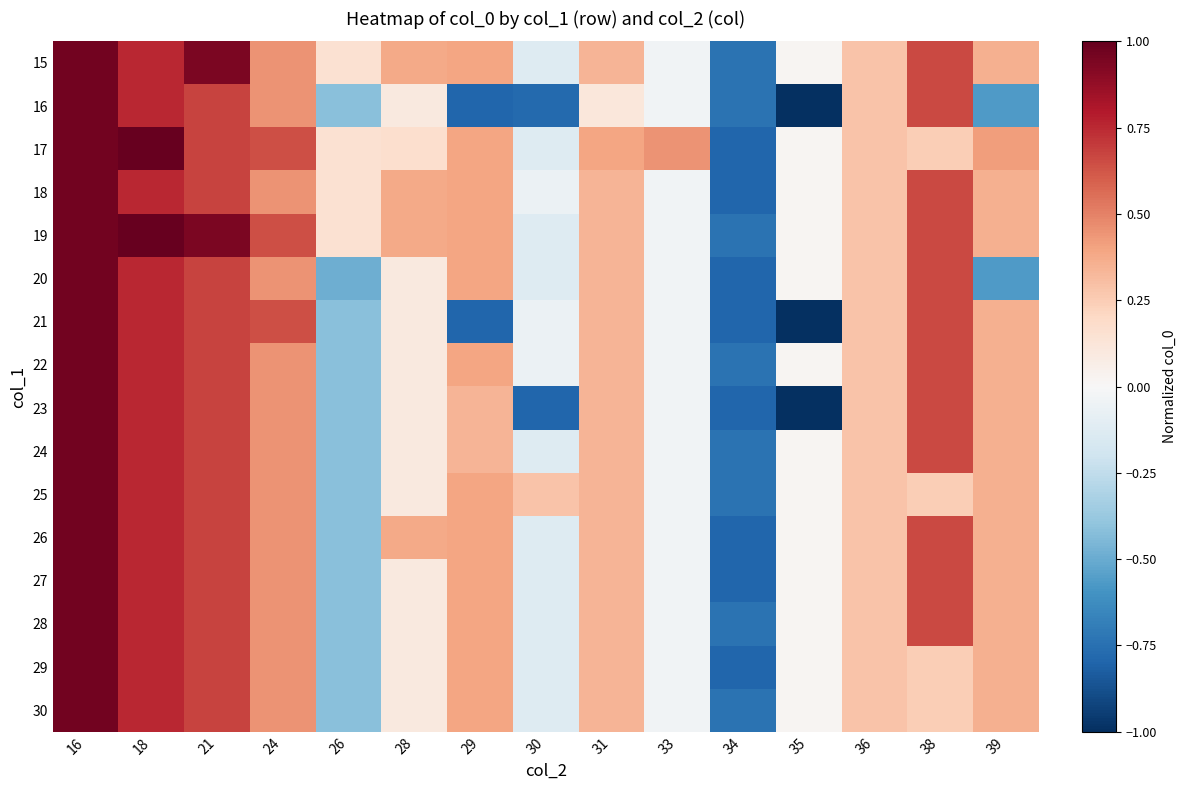

Reading left to right, list all the values displayed in this chart.

15: 16=1.0	18=0.8	21=0.9	24=0.5	26=0.2	28=0.4	29=0.4	30=-0.1	31=0.3	33=-0.0	34=-0.7	35=0.0	36=0.3	38=0.7	39=0.4
16: 16=1.0	18=0.8	21=0.7	24=0.5	26=-0.4	28=0.1	29=-0.8	30=-0.8	31=0.1	33=-0.0	34=-0.7	35=-1.0	36=0.3	38=0.7	39=-0.6
17: 16=1.0	18=1.0	21=0.7	24=0.6	26=0.2	28=0.2	29=0.4	30=-0.1	31=0.4	33=0.5	34=-0.8	35=0.0	36=0.3	38=0.2	39=0.4
18: 16=1.0	18=0.8	21=0.7	24=0.5	26=0.2	28=0.4	29=0.4	30=-0.1	31=0.3	33=-0.0	34=-0.8	35=0.0	36=0.3	38=0.7	39=0.4
19: 16=1.0	18=1.0	21=0.9	24=0.6	26=0.2	28=0.4	29=0.4	30=-0.1	31=0.3	33=-0.0	34=-0.7	35=0.0	36=0.3	38=0.7	39=0.4
20: 16=1.0	18=0.8	21=0.7	24=0.5	26=-0.5	28=0.1	29=0.4	30=-0.1	31=0.3	33=-0.0	34=-0.8	35=0.0	36=0.3	38=0.7	39=-0.6
21: 16=1.0	18=0.8	21=0.7	24=0.6	26=-0.4	28=0.1	29=-0.8	30=-0.1	31=0.3	33=-0.0	34=-0.8	35=-1.0	36=0.3	38=0.7	39=0.4
22: 16=1.0	18=0.8	21=0.7	24=0.5	26=-0.4	28=0.1	29=0.4	30=-0.1	31=0.3	33=-0.0	34=-0.7	35=0.0	36=0.3	38=0.7	39=0.4
23: 16=1.0	18=0.8	21=0.7	24=0.5	26=-0.4	28=0.1	29=0.3	30=-0.8	31=0.3	33=-0.0	34=-0.8	35=-1.0	36=0.3	38=0.7	39=0.4
24: 16=1.0	18=0.8	21=0.7	24=0.5	26=-0.4	28=0.1	29=0.3	30=-0.1	31=0.3	33=-0.0	34=-0.7	35=0.0	36=0.3	38=0.7	39=0.4
25: 16=1.0	18=0.8	21=0.7	24=0.5	26=-0.4	28=0.1	29=0.4	30=0.3	31=0.3	33=-0.0	34=-0.7	35=0.0	36=0.3	38=0.2	39=0.4
26: 16=1.0	18=0.8	21=0.7	24=0.5	26=-0.4	28=0.4	29=0.4	30=-0.1	31=0.3	33=-0.0	34=-0.8	35=0.0	36=0.3	38=0.7	39=0.4
27: 16=1.0	18=0.8	21=0.7	24=0.5	26=-0.4	28=0.1	29=0.4	30=-0.1	31=0.3	33=-0.0	34=-0.8	35=0.0	36=0.3	38=0.7	39=0.4
28: 16=1.0	18=0.8	21=0.7	24=0.5	26=-0.4	28=0.1	29=0.4	30=-0.1	31=0.3	33=-0.0	34=-0.7	35=0.0	36=0.3	38=0.7	39=0.4
29: 16=1.0	18=0.8	21=0.7	24=0.5	26=-0.4	28=0.1	29=0.4	30=-0.1	31=0.3	33=-0.0	34=-0.8	35=0.0	36=0.3	38=0.2	39=0.4
30: 16=1.0	18=0.8	21=0.7	24=0.5	26=-0.4	28=0.1	29=0.4	30=-0.1	31=0.3	33=-0.0	34=-0.7	35=0.0	36=0.3	38=0.2	39=0.4